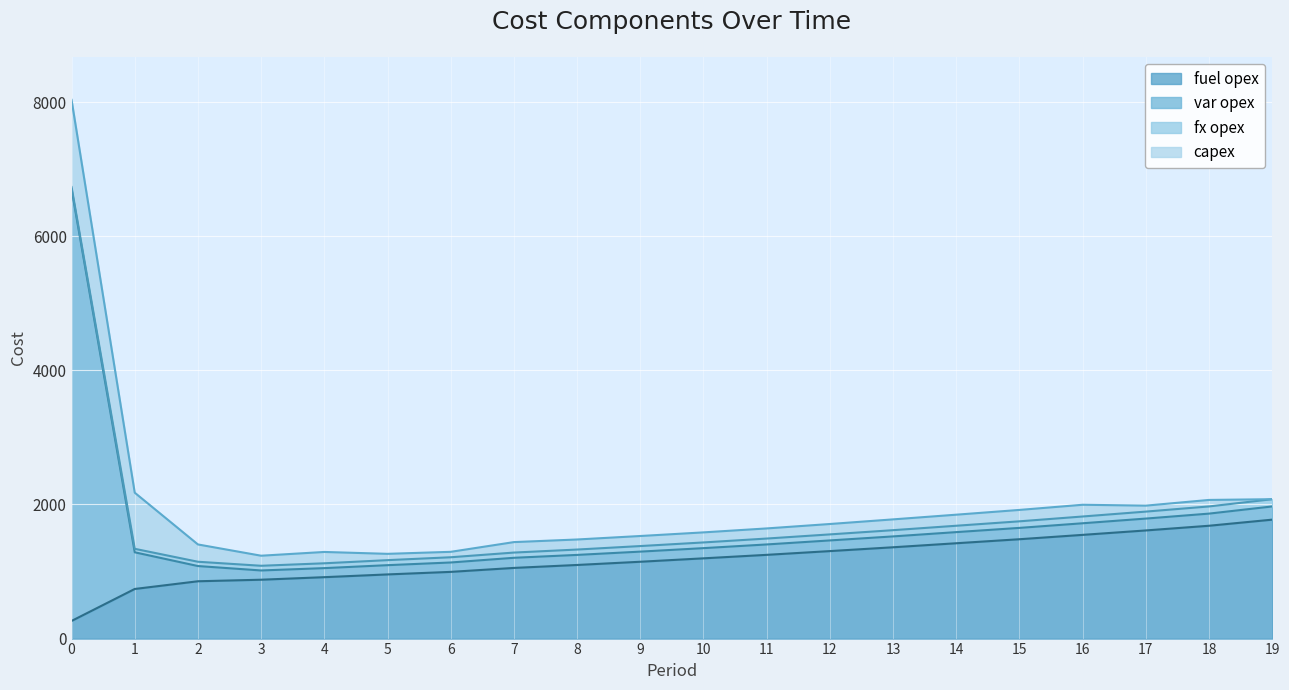

What is the minimum value for fuel opex?

263